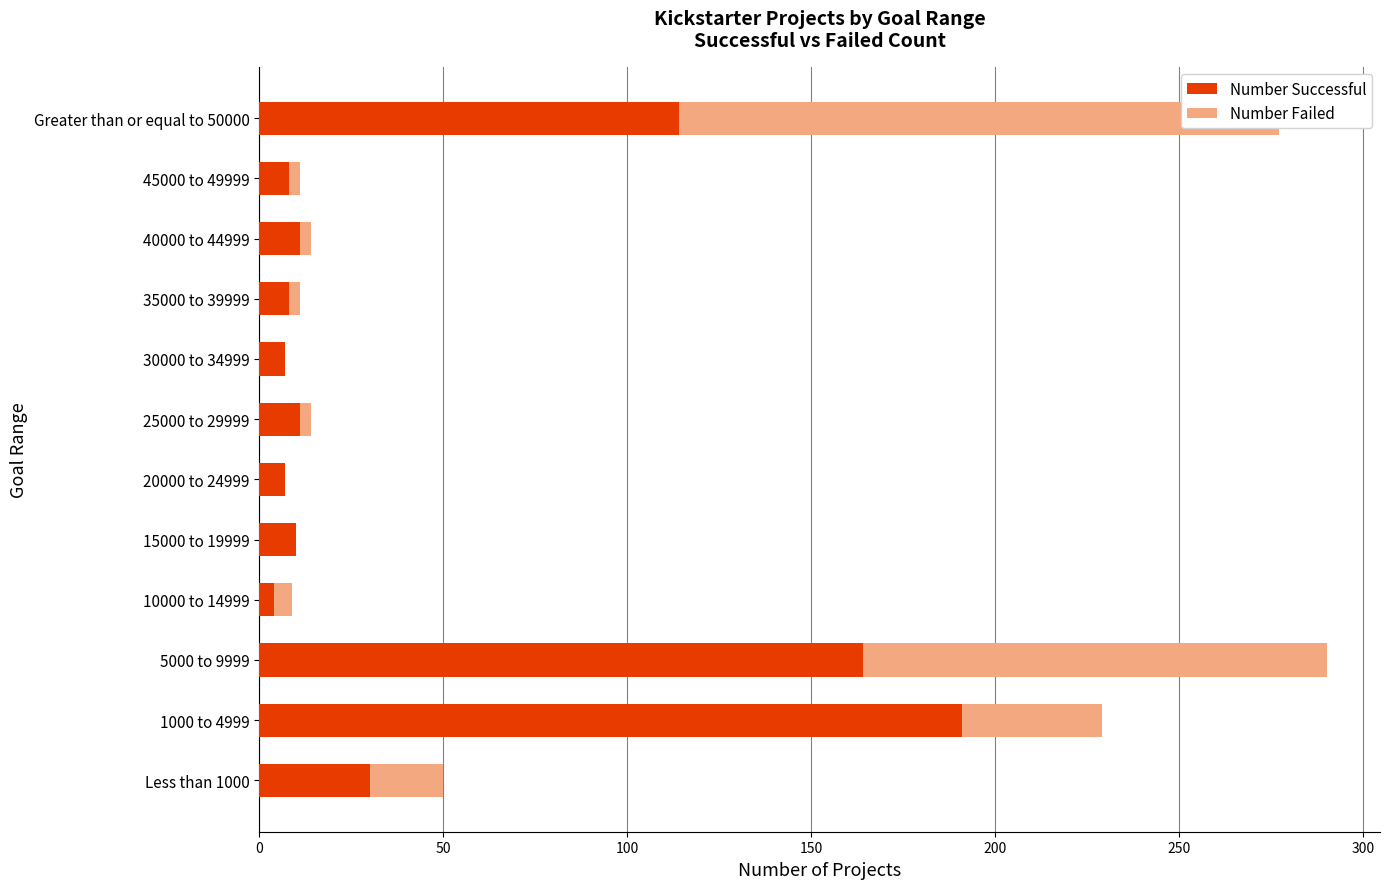

How many groups of bars are there?

12